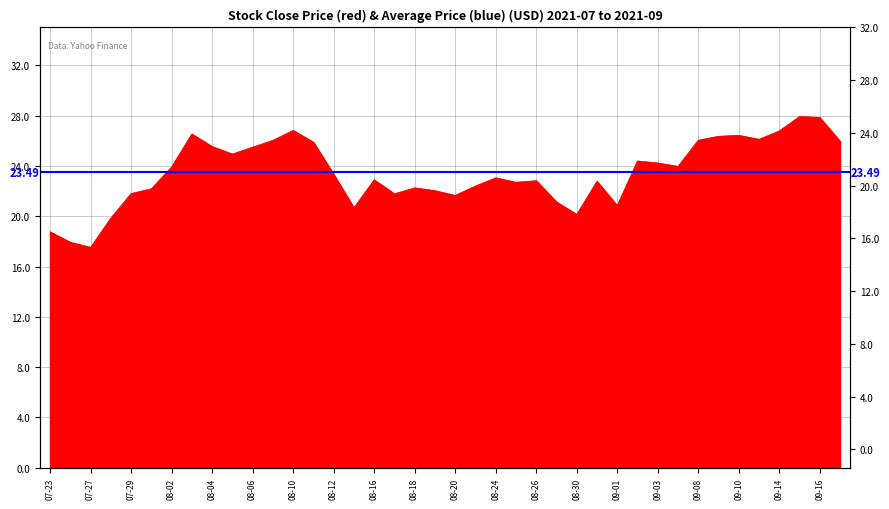

Rank the categories by value from highest to lowest.

2021-09-15, 2021-09-16, 2021-08-10, 2021-09-14, 2021-08-03, 2021-09-10, 2021-09-09, 2021-09-13, 2021-09-08, 2021-08-09, 2021-09-17, 2021-08-11, 2021-08-04, 2021-08-06, 2021-08-05, 2021-09-02, 2021-09-03, 2021-09-07, 2021-08-02, 2021-08-12, 2021-08-24, 2021-08-16, 2021-08-26, 2021-08-31, 2021-08-25, 2021-08-23, 2021-08-18, 2021-07-30, 2021-08-19, 2021-07-29, 2021-08-17, 2021-08-20, 2021-08-27, 2021-09-01, 2021-08-13, 2021-08-30, 2021-07-28, 2021-07-23, 2021-07-26, 2021-07-27